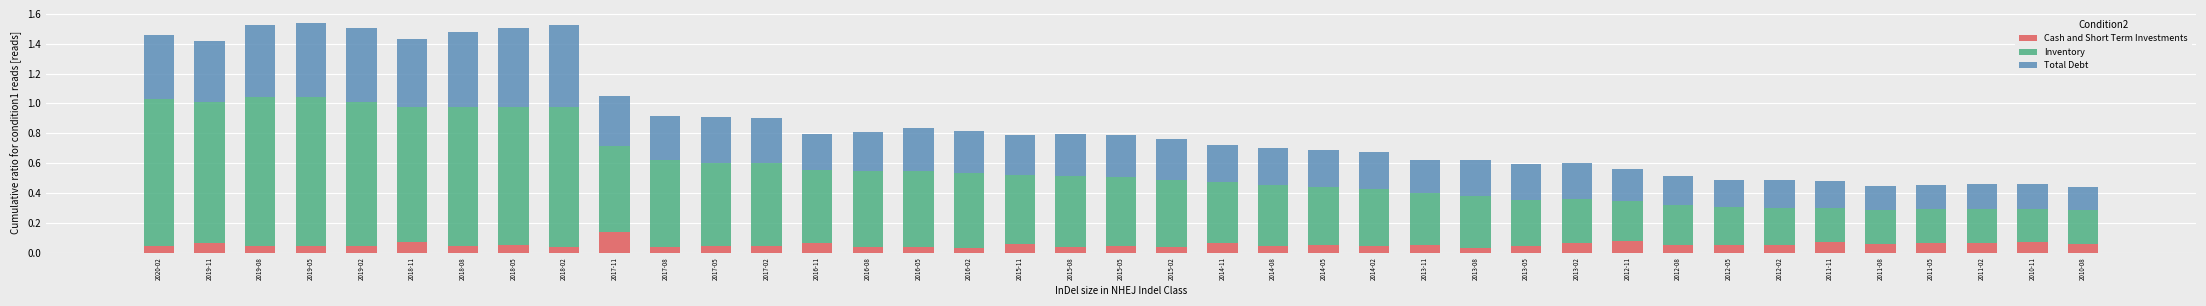

True or false: Cash and Short Term Investments has a value of 0.0 at 2012-02.

False